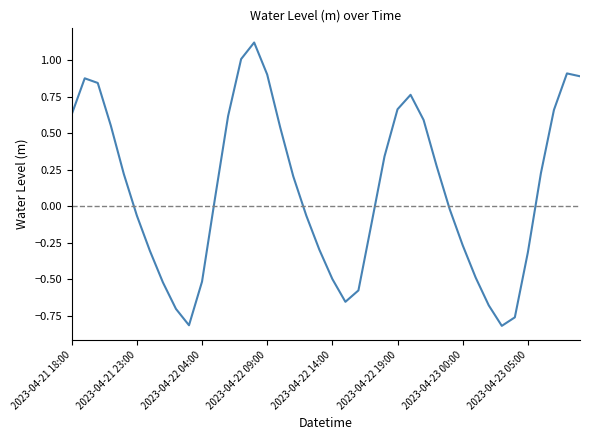

What is the greatest value displayed?

1.1